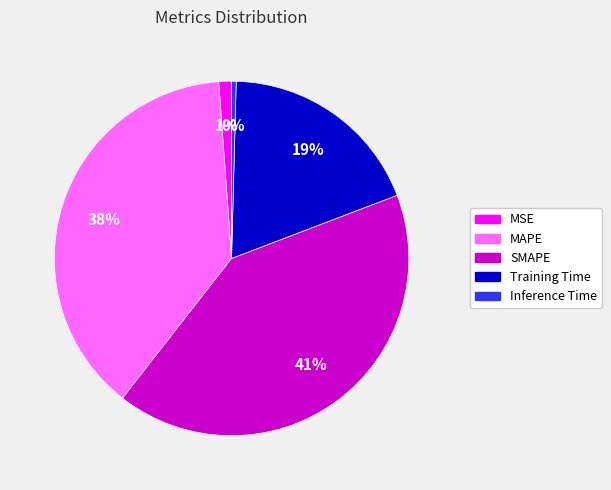

Do Inference Time and MAPE together represent more than half of the pie?

No